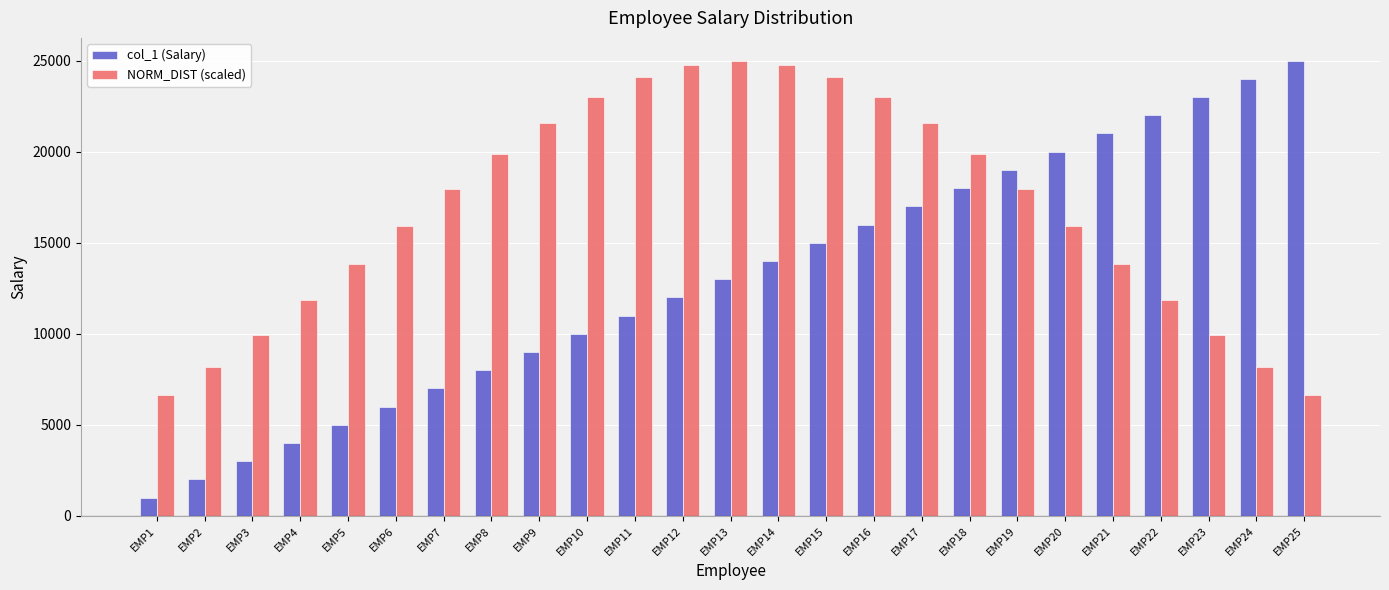

Rank the series at EMP6 from highest to lowest value.

NORM_DIST (scaled), col_1 (Salary)